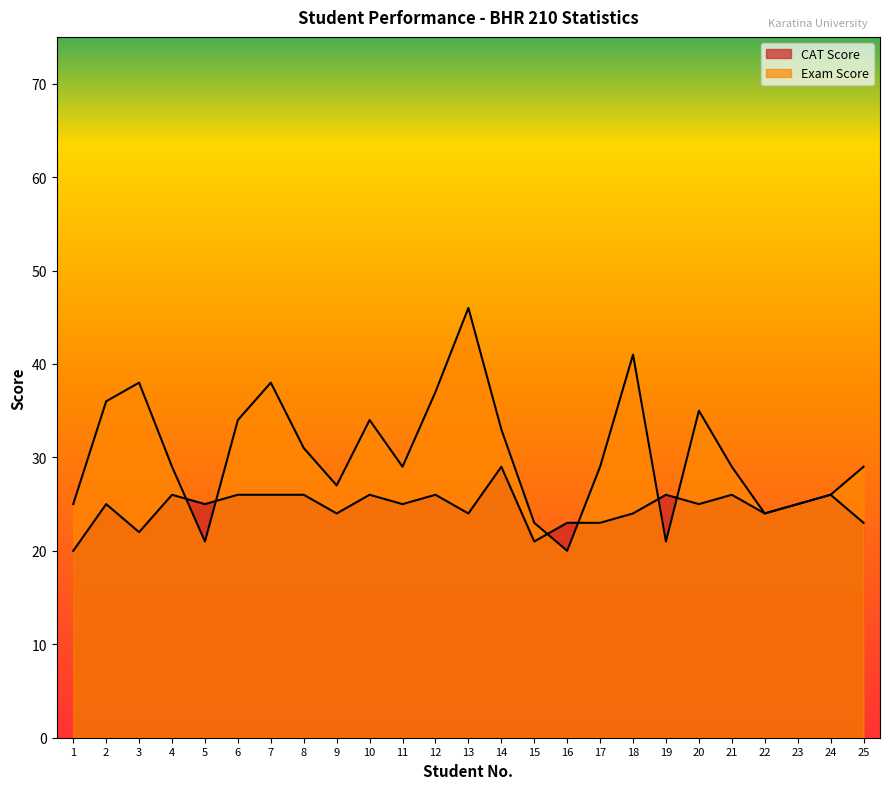

The CAT Score series shows 26 at 1. True or false?

False